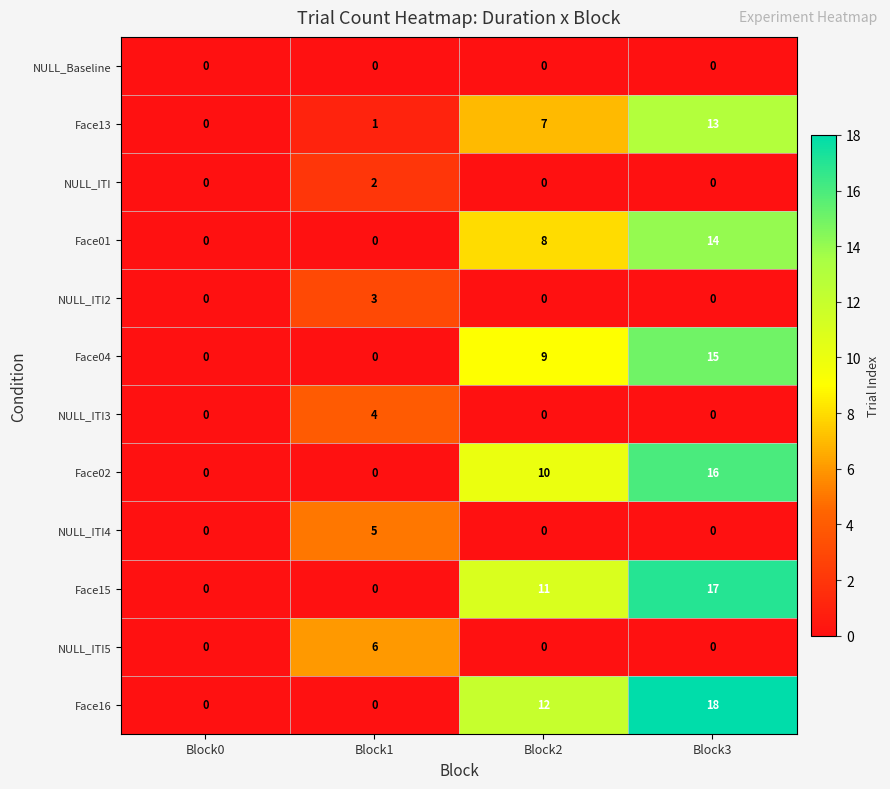

Which category has the highest value across all series?

Block3